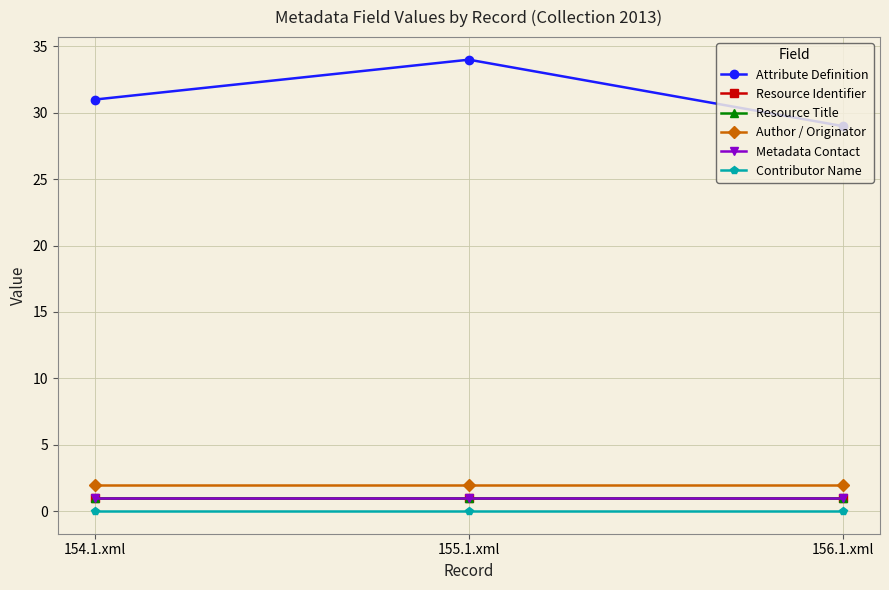

Which category has the lowest value in the Resource Title series?

154.1.xml